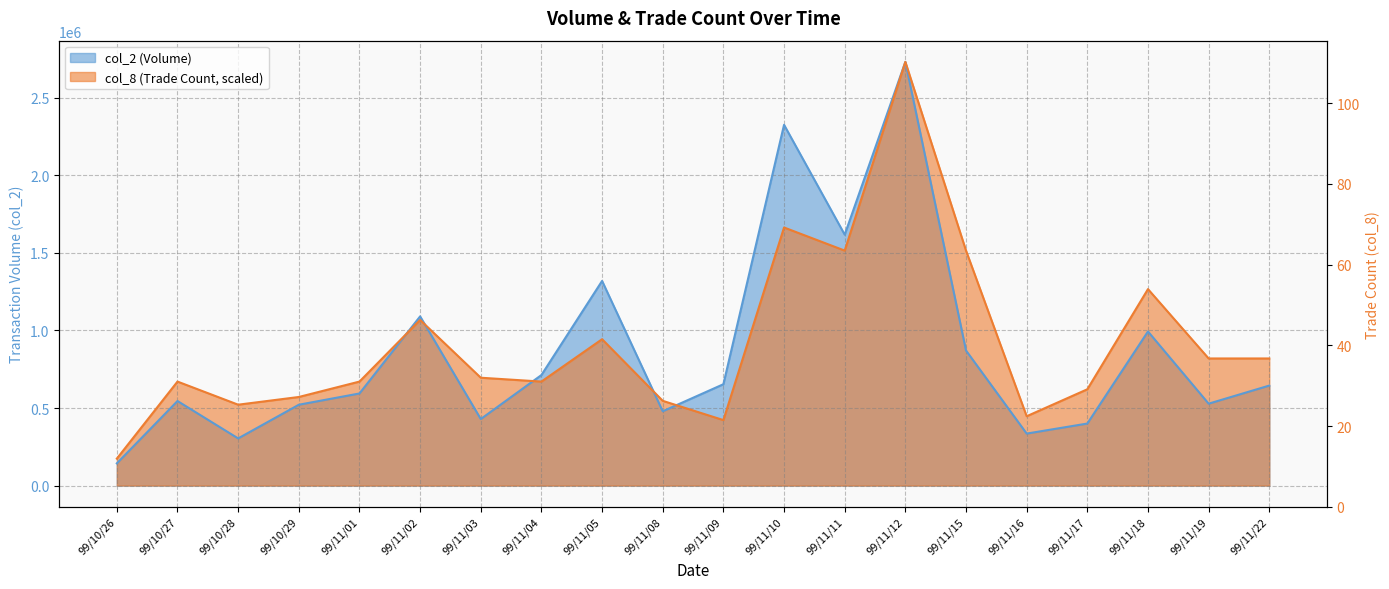

What is the average value of the col_2 series?

861767.5